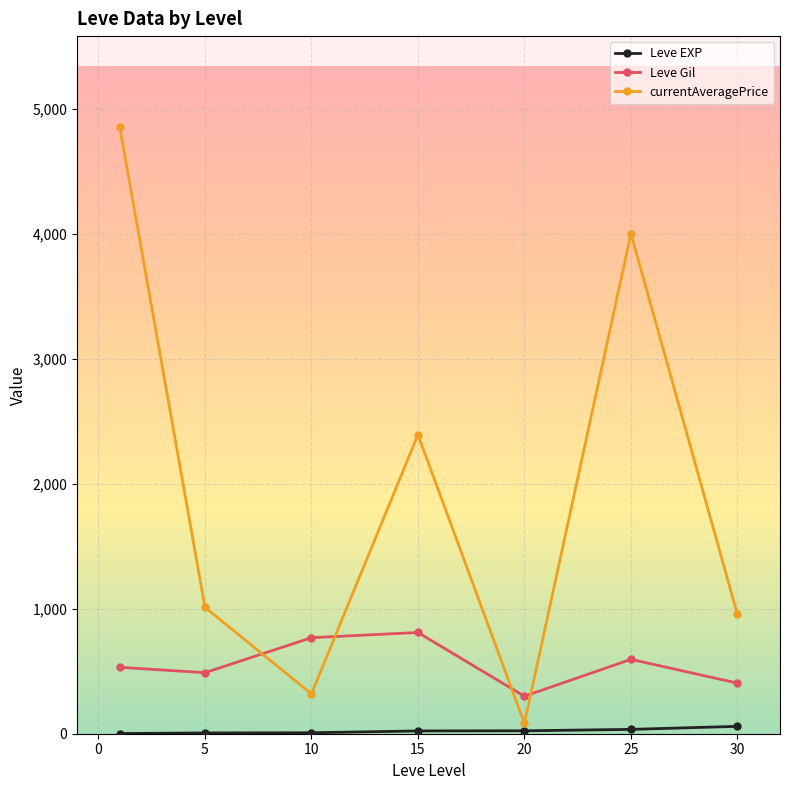

List the series in order of their overall mean, highest first.

currentAveragePrice, Leve Gil, Leve EXP